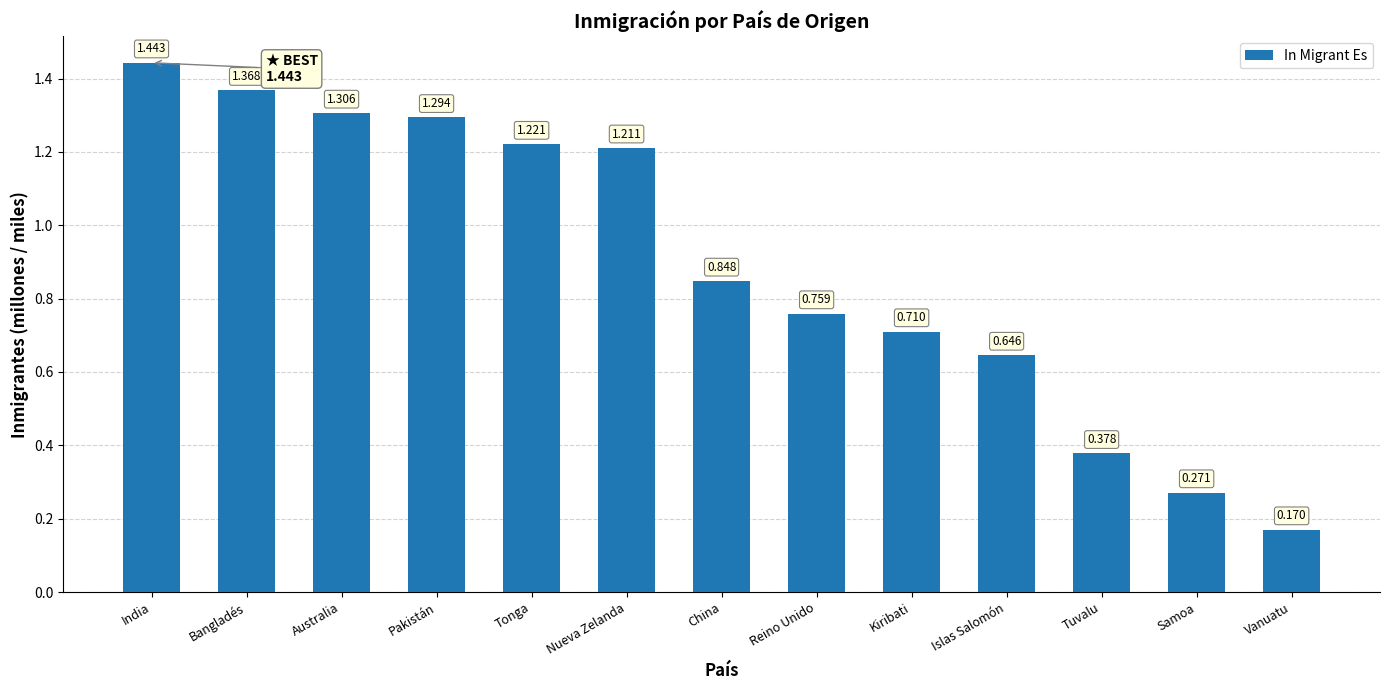

Rank the categories by value from lowest to highest.

Vanuatu, Samoa, Tuvalu, Islas Salomón, Kiribati, Reino Unido, China, Nueva Zelanda, Tonga, Pakistán, Australia, Bangladés, India